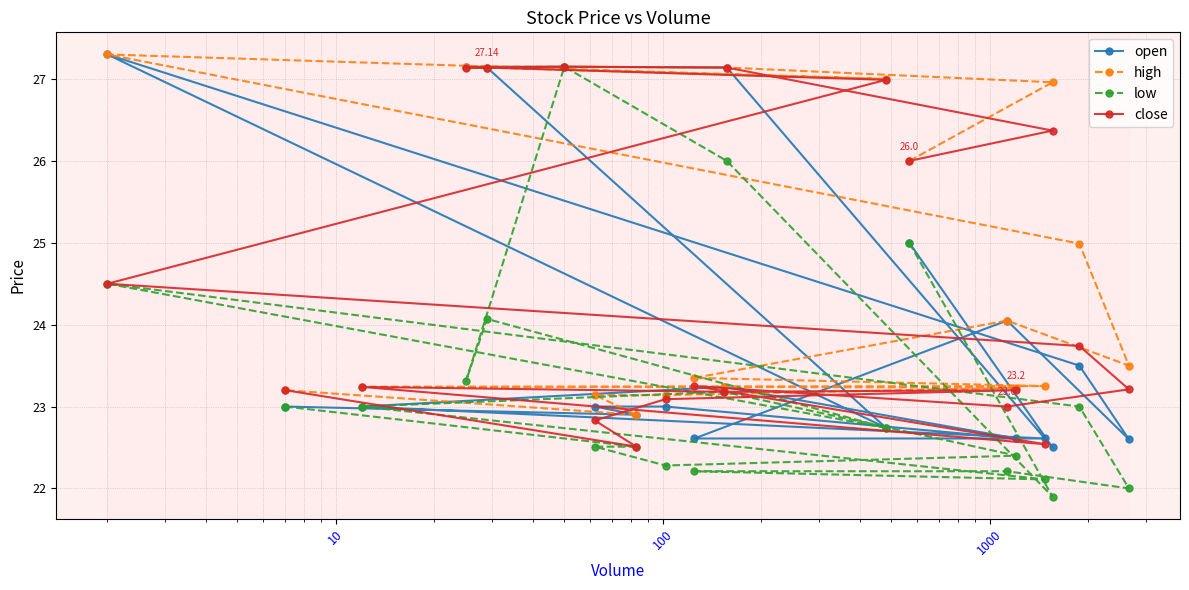

How many categories are shown in the chart?

20